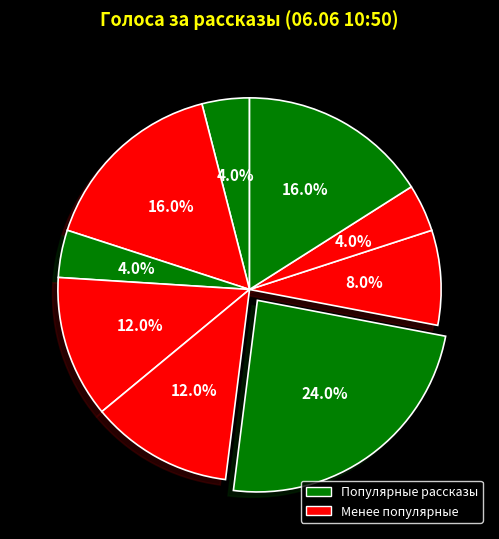

How many slices are in this pie chart?

9